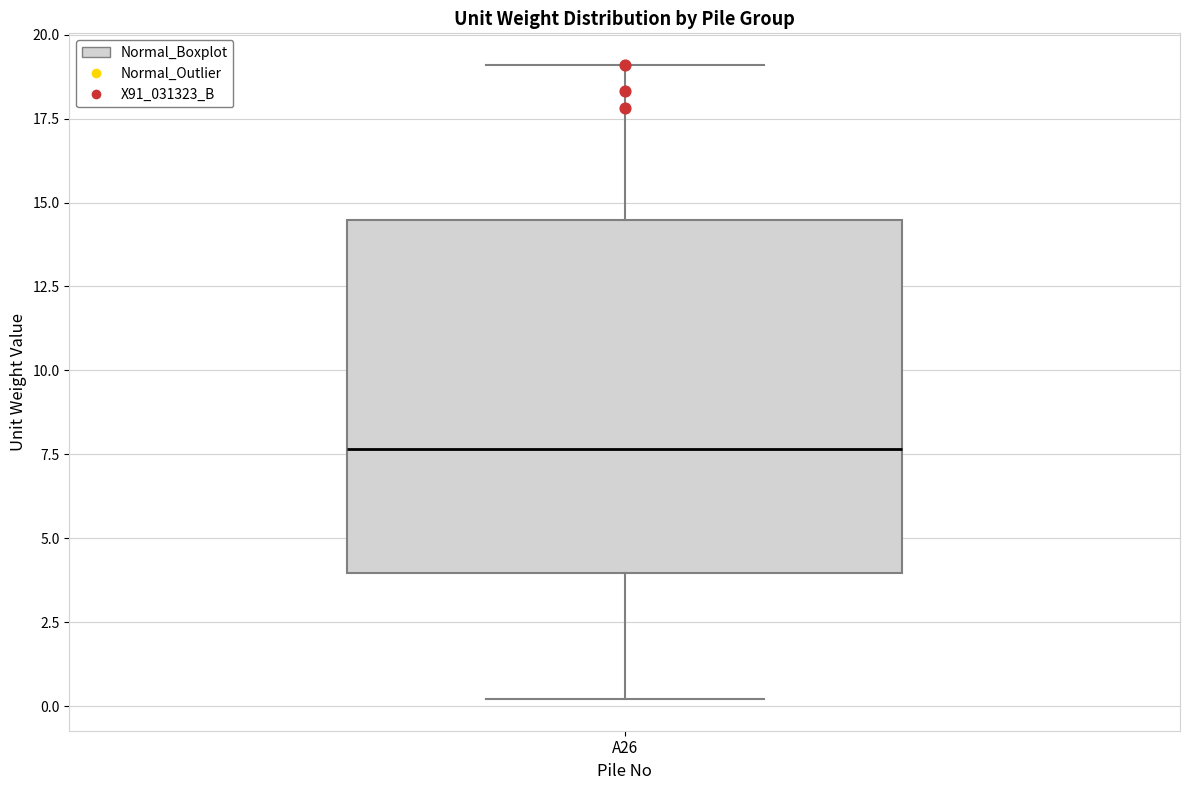

Transcribe this box plot: give where the median line is, the range the box spans, and where the two whiskers end, as read against the y-axis. The values are not printed on the chart, so give them approximately, as read against the axis.

median 7.5, box 4.0 to 14.5, whiskers 0.0 to 19.0